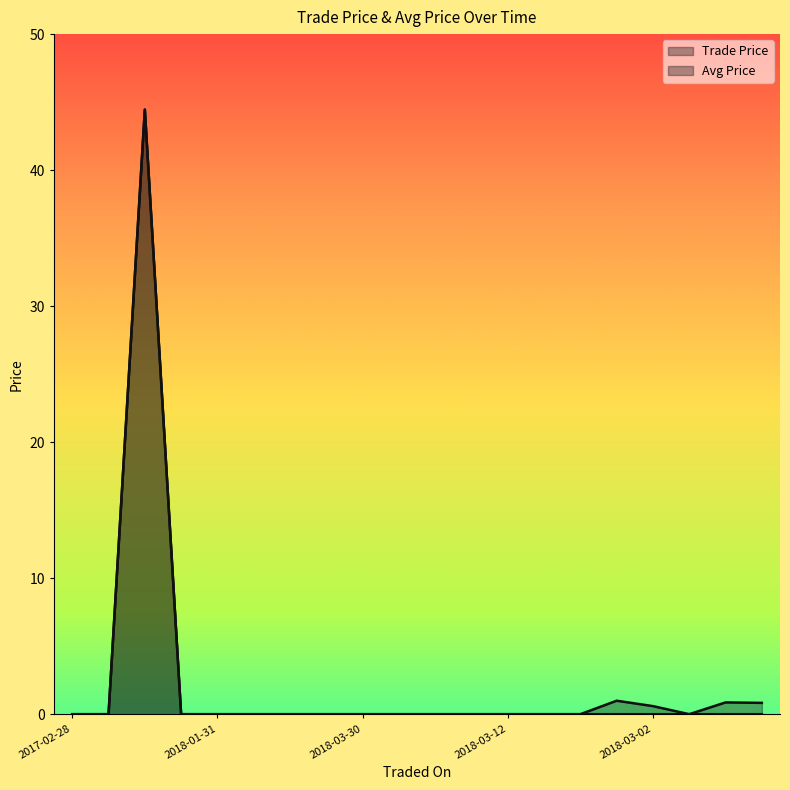

True or false: Trade Price and Avg Price cross at least once.

False